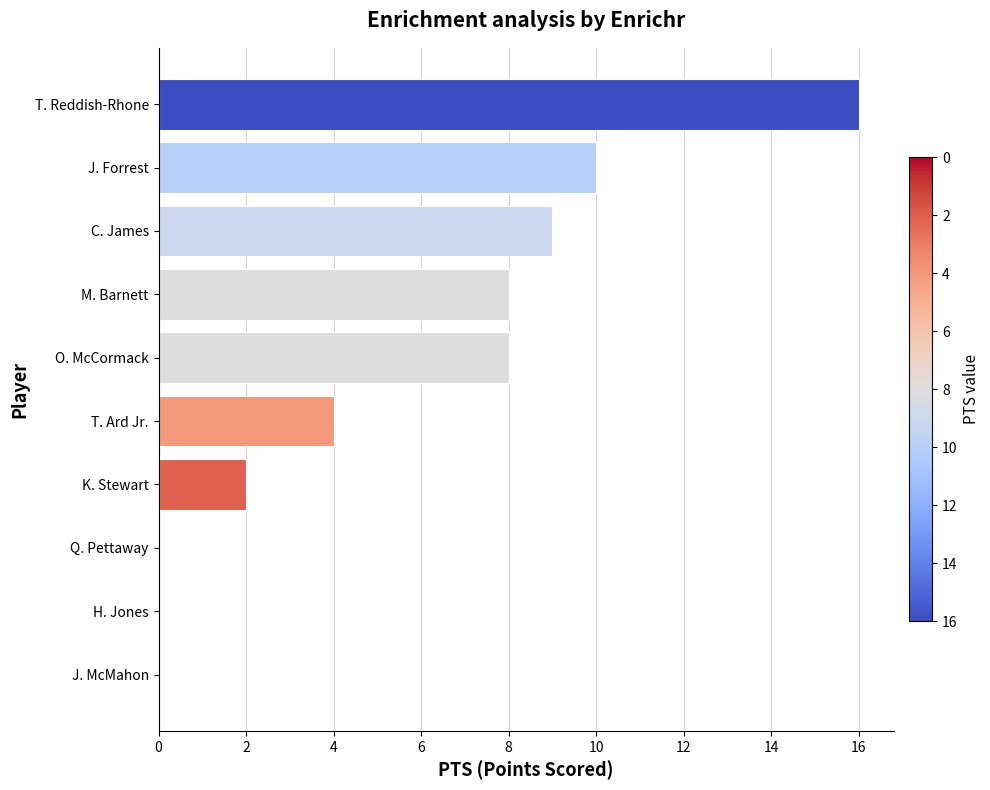

At which category does the chart reach its peak across all series?

T. Reddish-Rhone